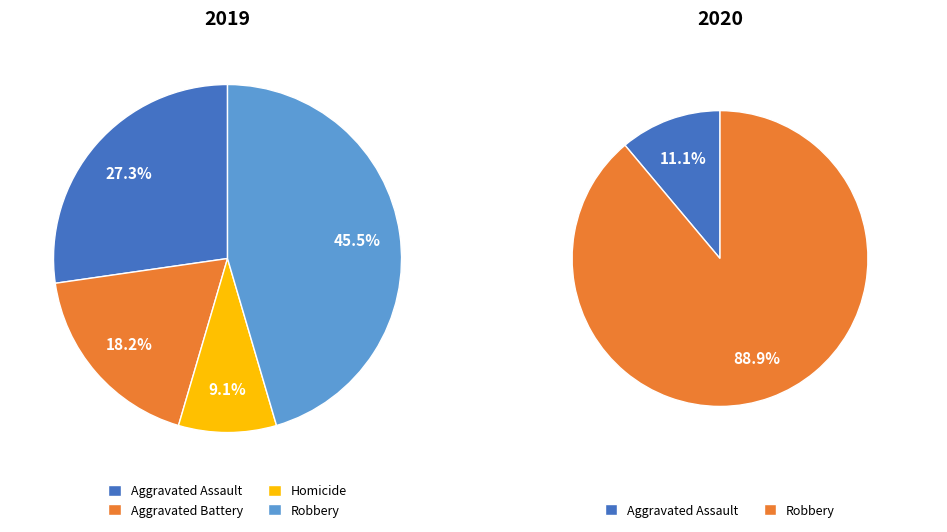

What portion of the pie excludes Aggravated Assault?

72.7%